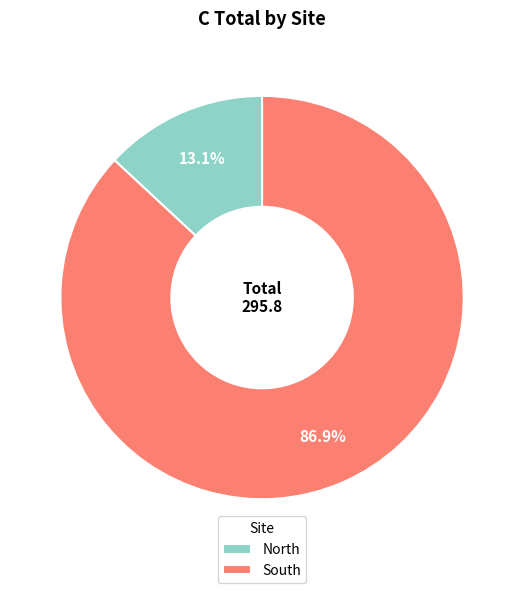

How many segments does this pie chart have?

2